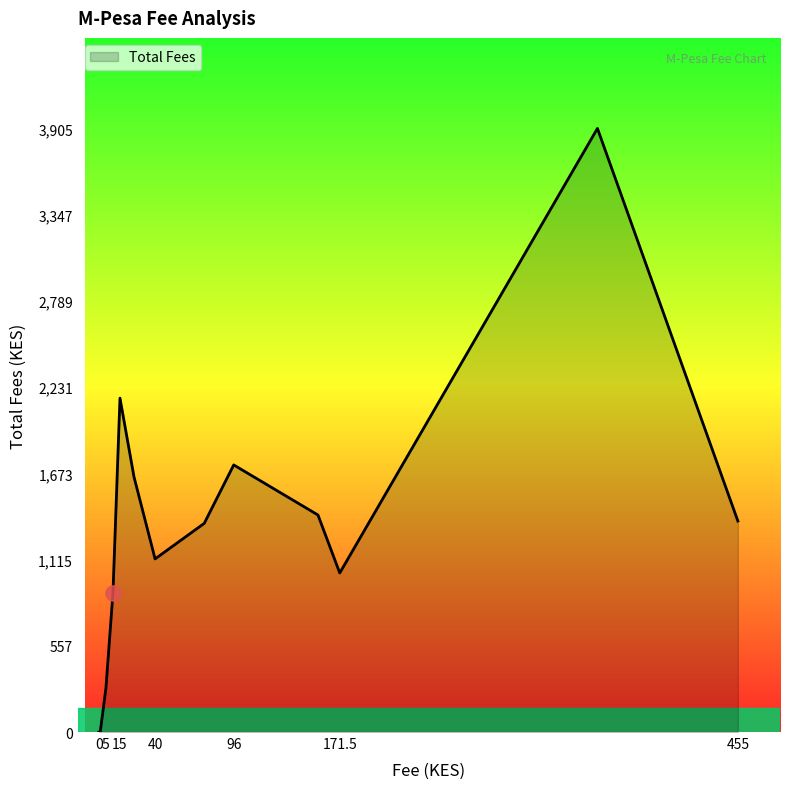

What is the maximum value shown in the chart?

3905